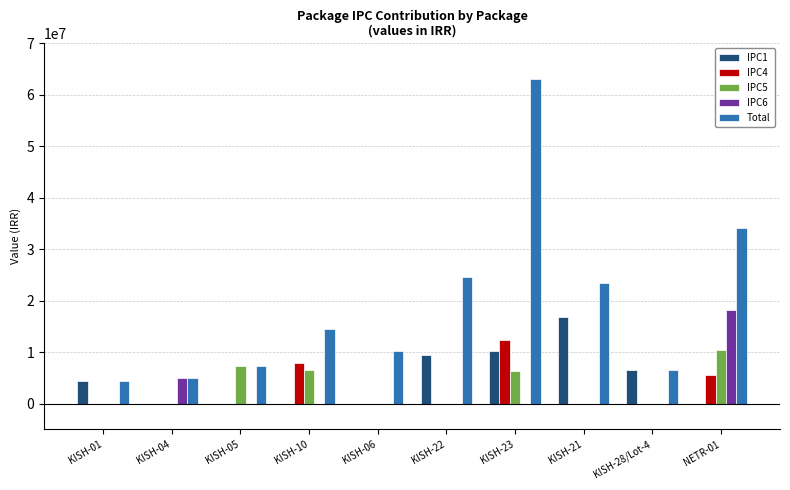

Is the value of Total at KISH-05 greater than the value of IPC1 at KISH-05?

Yes